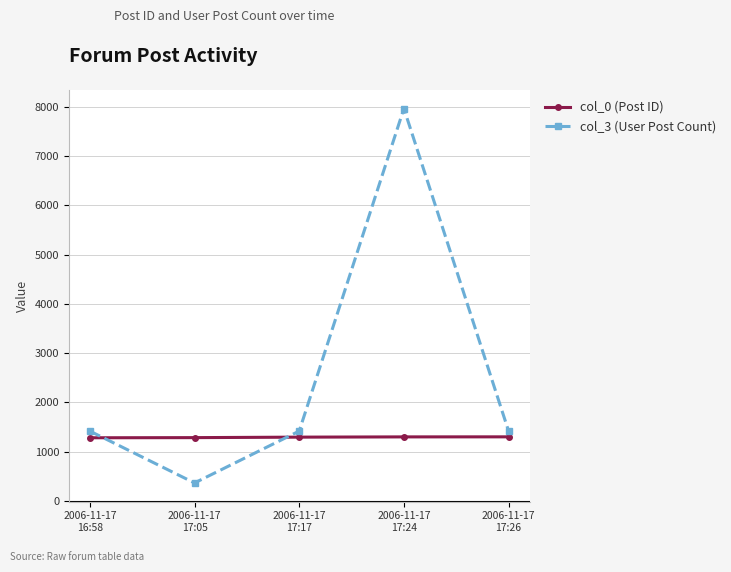

Where is the first local maximum for col_3 (User Post Count)?

2006-11-17
17:24